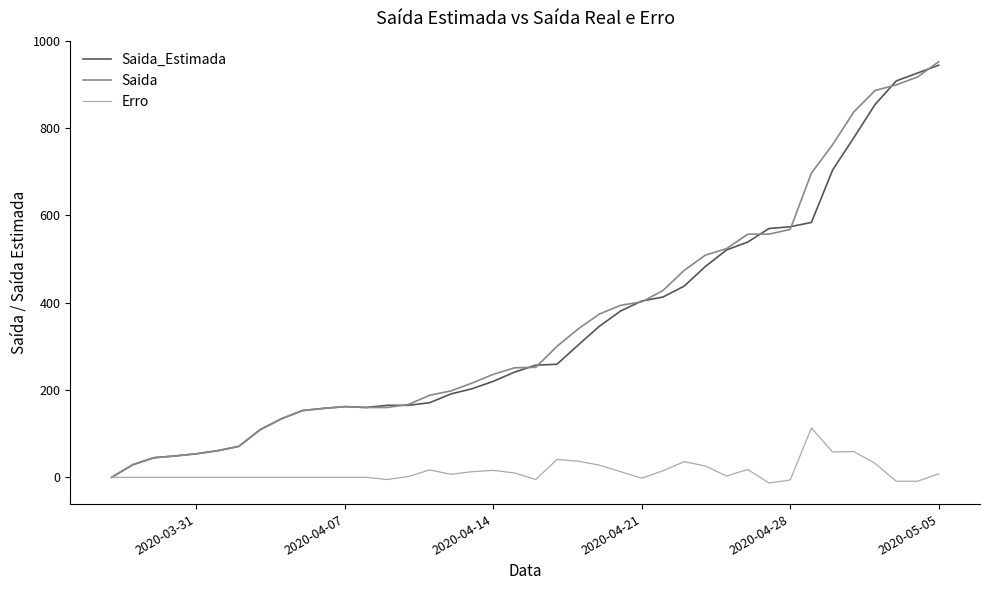

What is the maximum value shown in the chart?

952